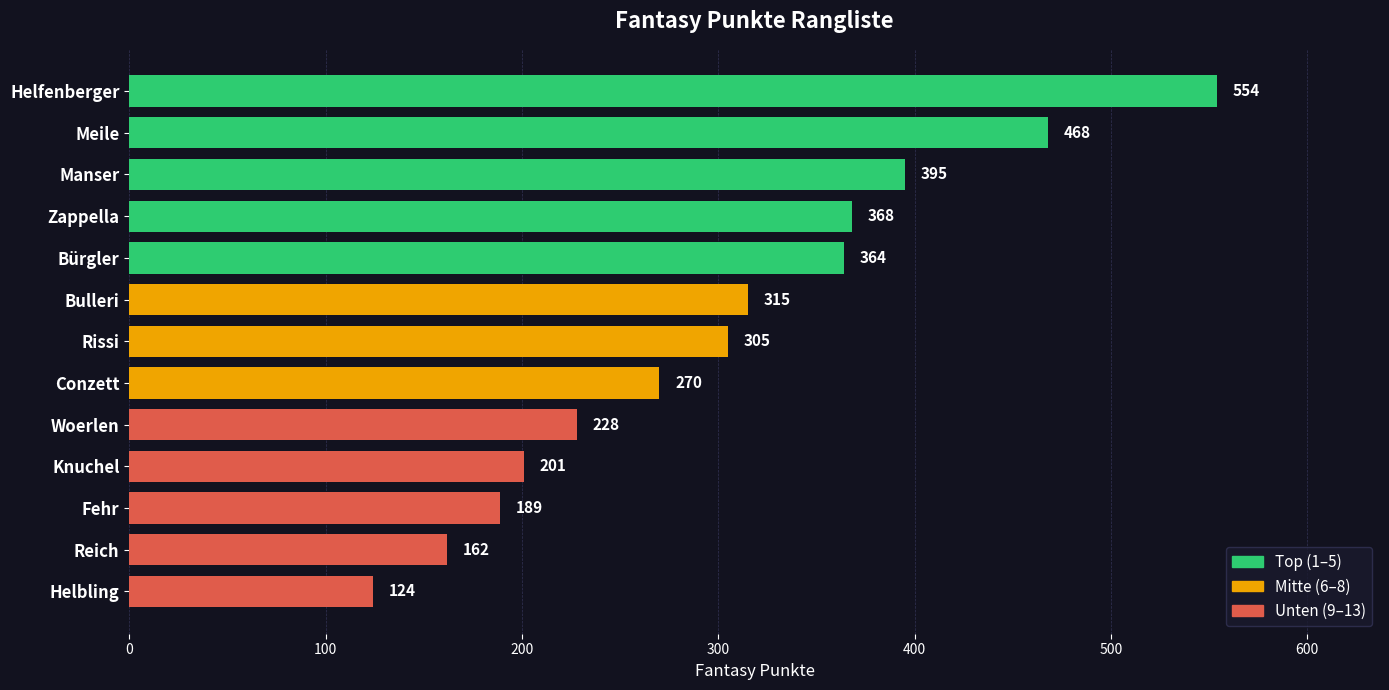

What is the label of the 6th bar from the bottom?

Conzett